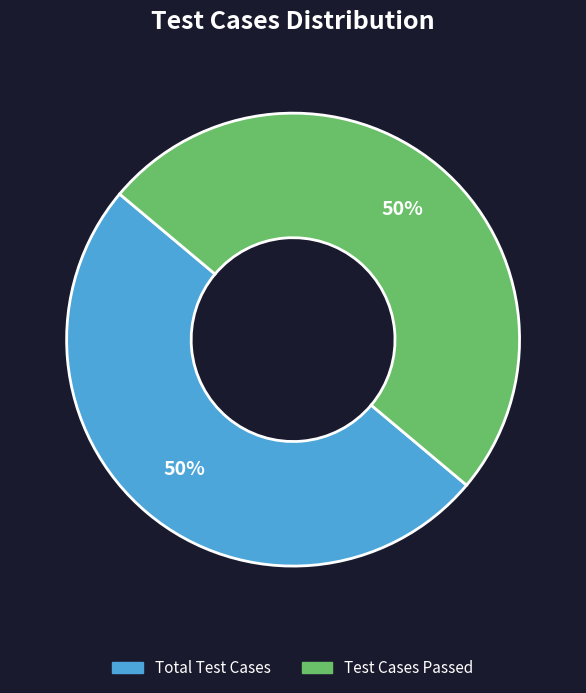

To the nearest percent, what is the average slice percentage?

50%